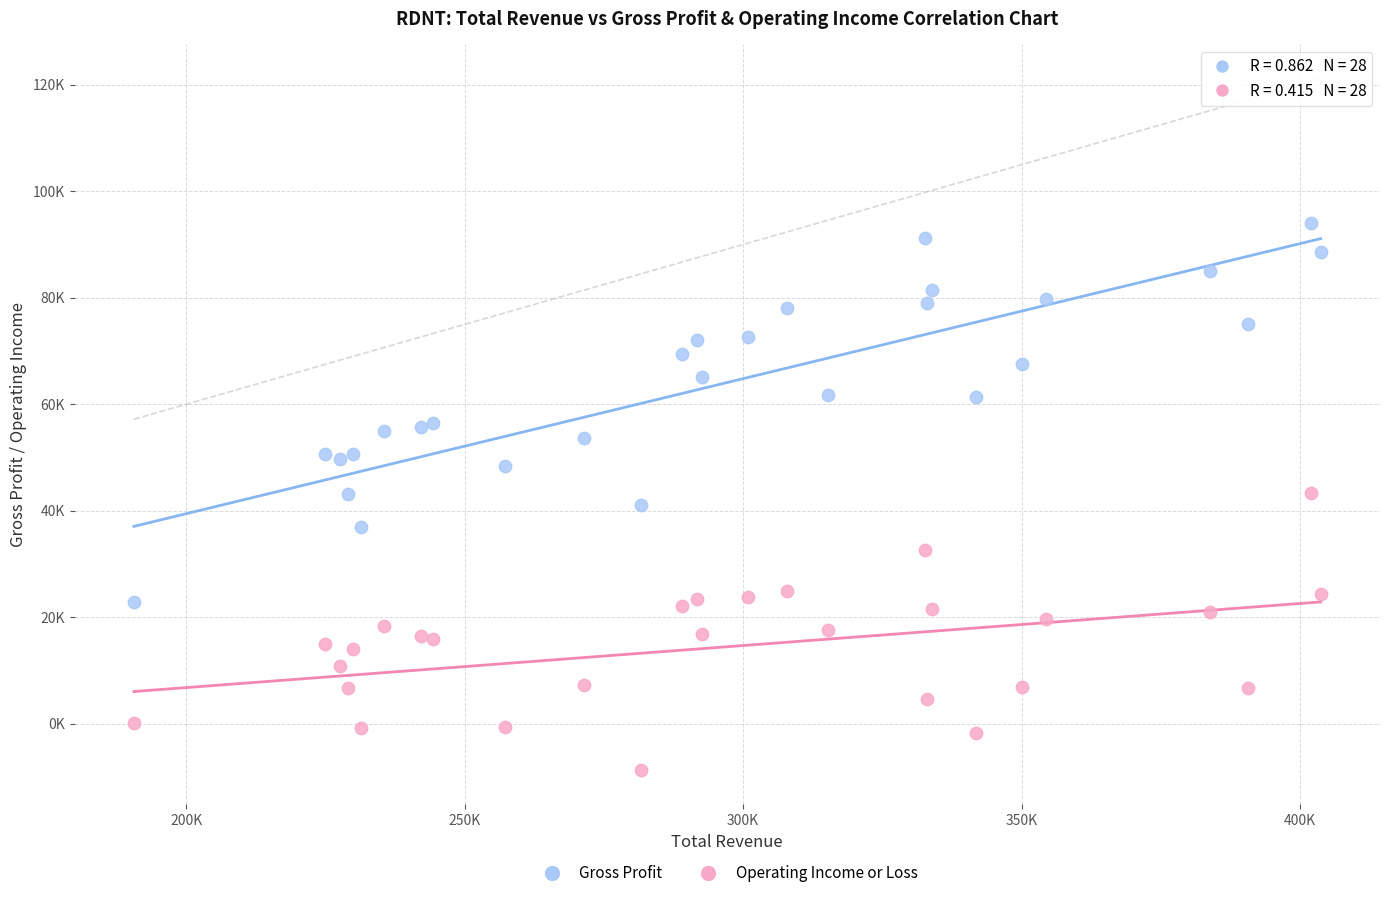

Which series has the largest Y range (max minus min)?

Gross Profit